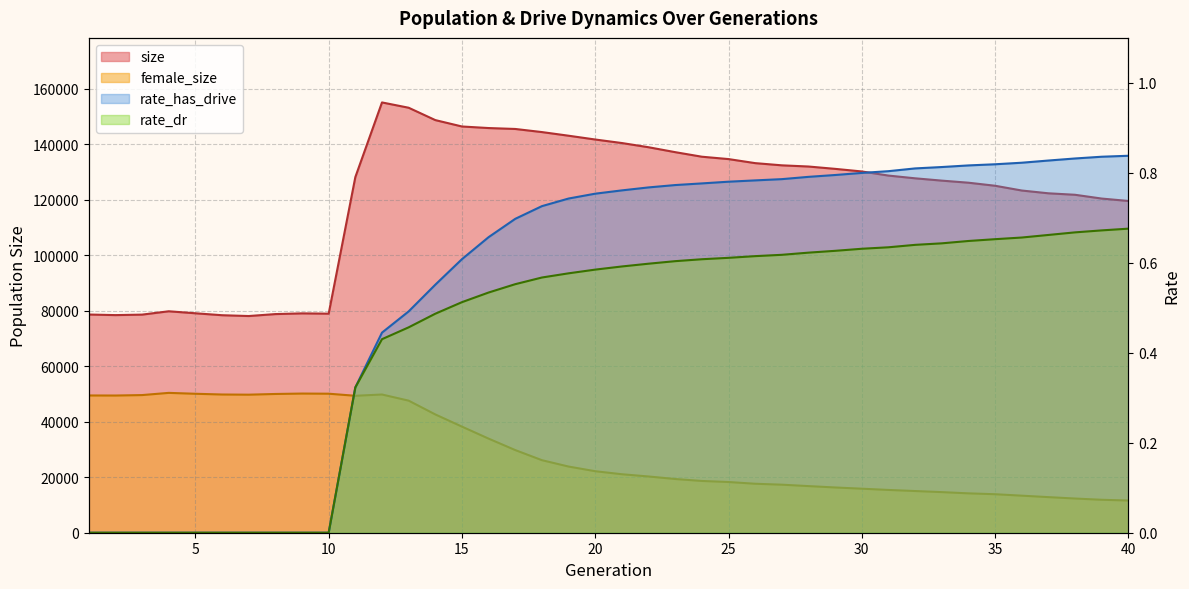

True or false: size and rate_has_drive cross at least once.

False